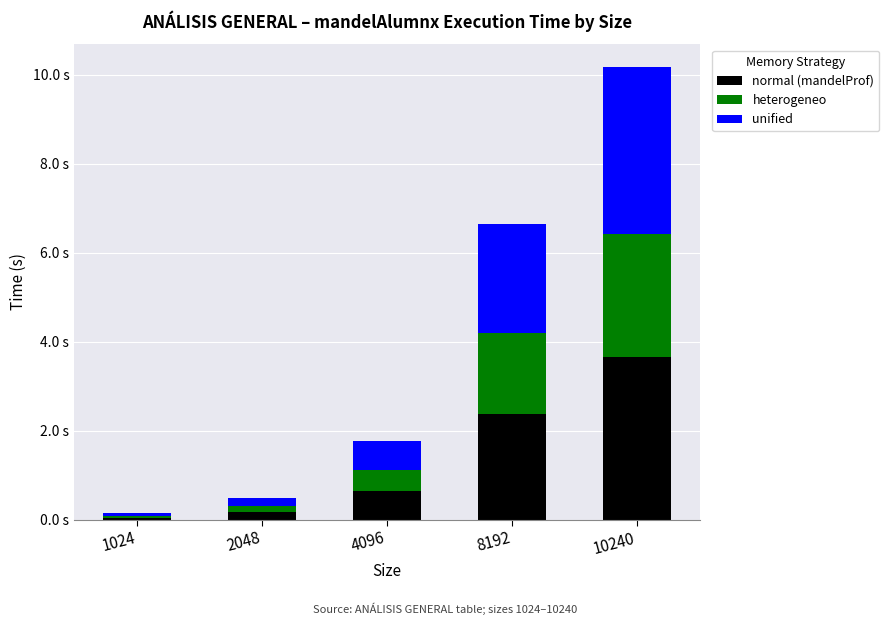

What is the difference between the maximum and minimum values in the heterogeneo series?

2.7